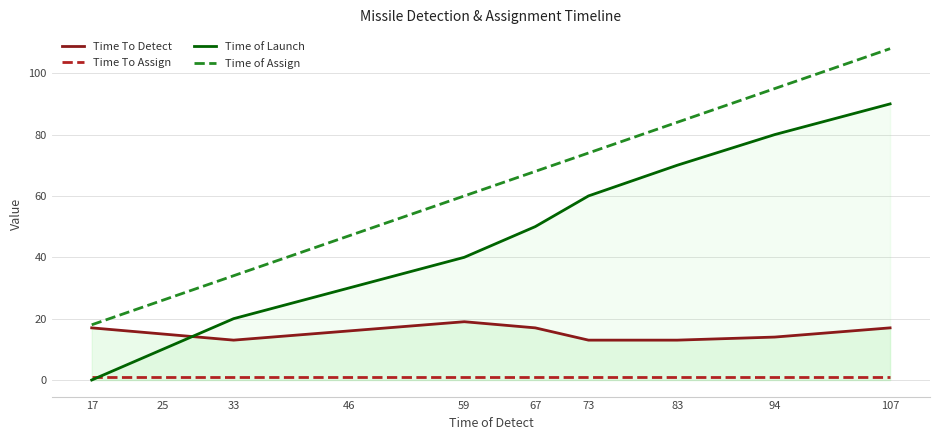

Reading left to right, transcribe all the data shown in this chart.

Time To Detect: 17	15	13	16	19	17	13	13	14	17
Time To Assign: 1	1	1	1	1	1	1	1	1	1
Time of Launch: 0	10	20	30	40	50	60	70	80	90
Time of Assign: 18	26	34	47	60	68	74	84	95	108